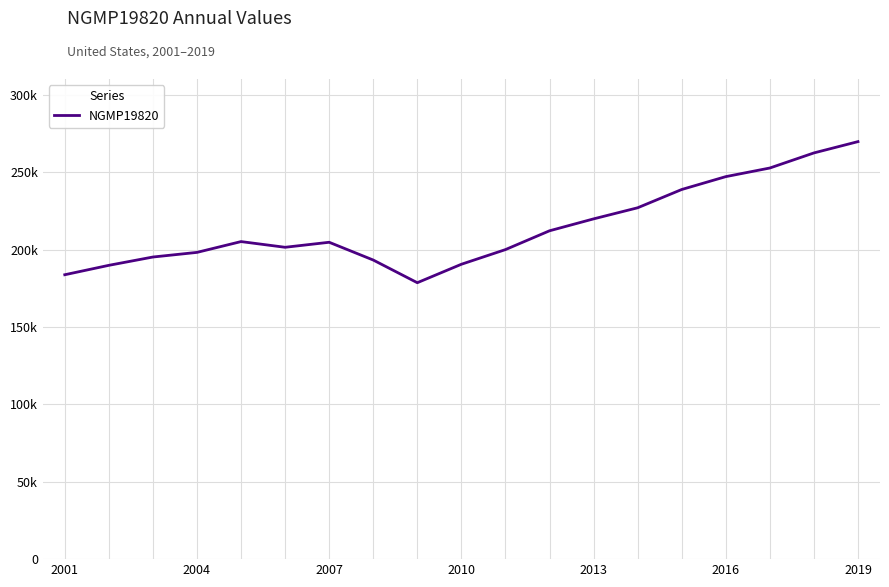

Does the chart have visible grid lines?

Yes